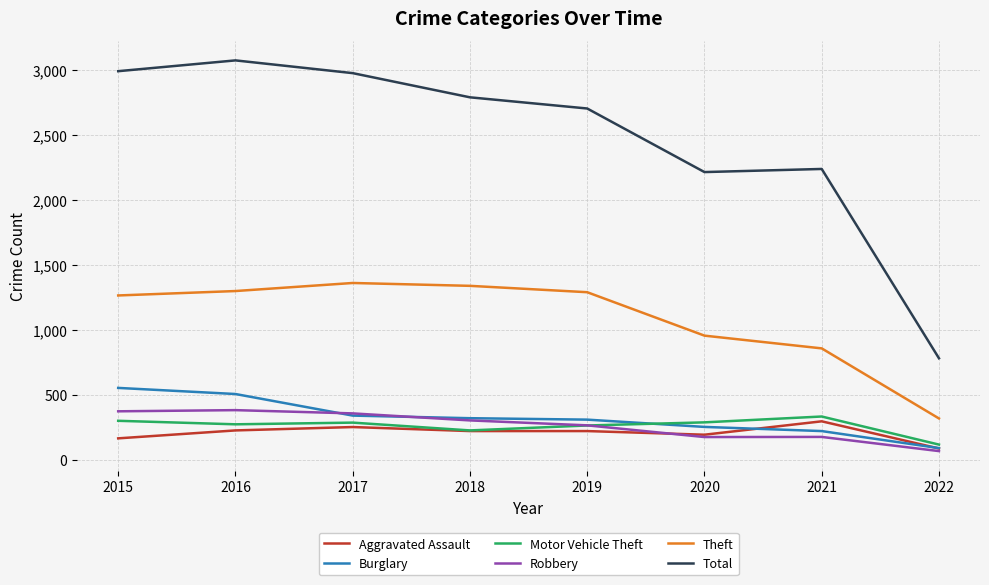

True or false: Total has a value of 1173 at 2016.

False